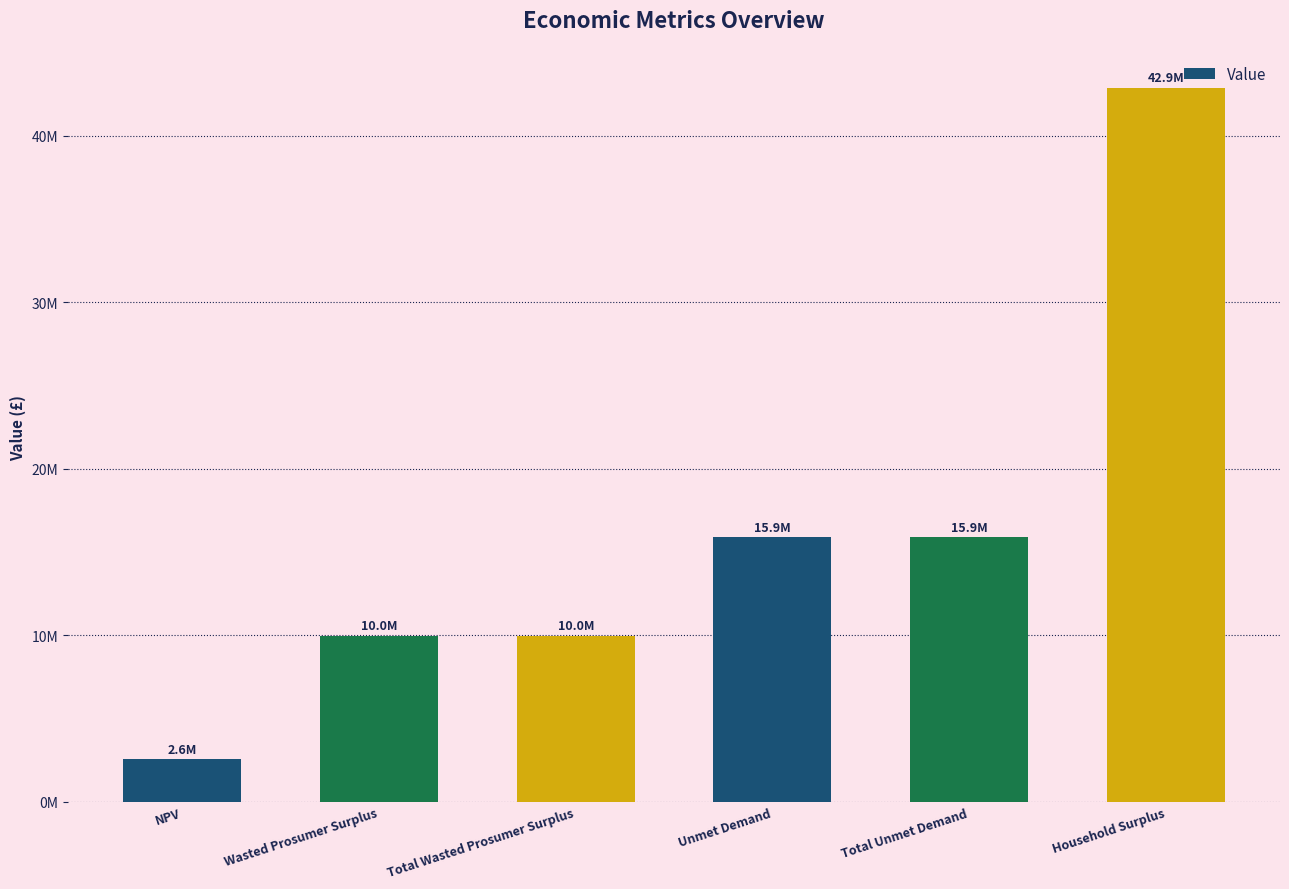

What is the smallest value displayed?

2556375.3